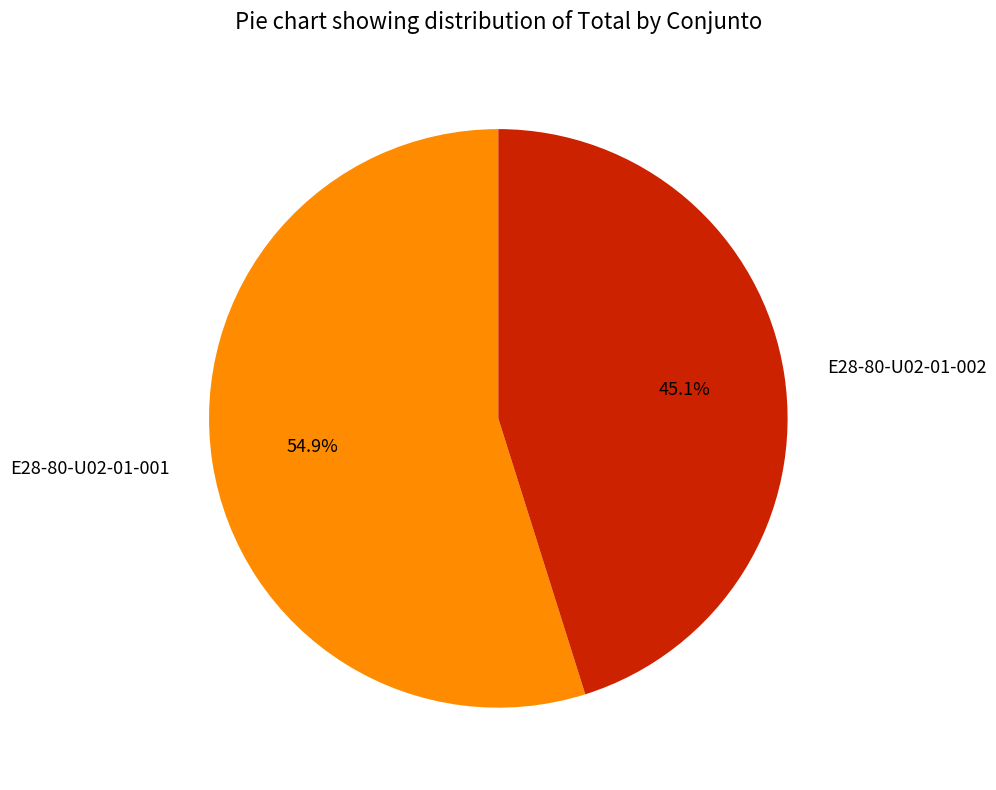

What is the ratio of the value at E28-80-U02-01-001 to the value at E28-80-U02-01-002?

1.2